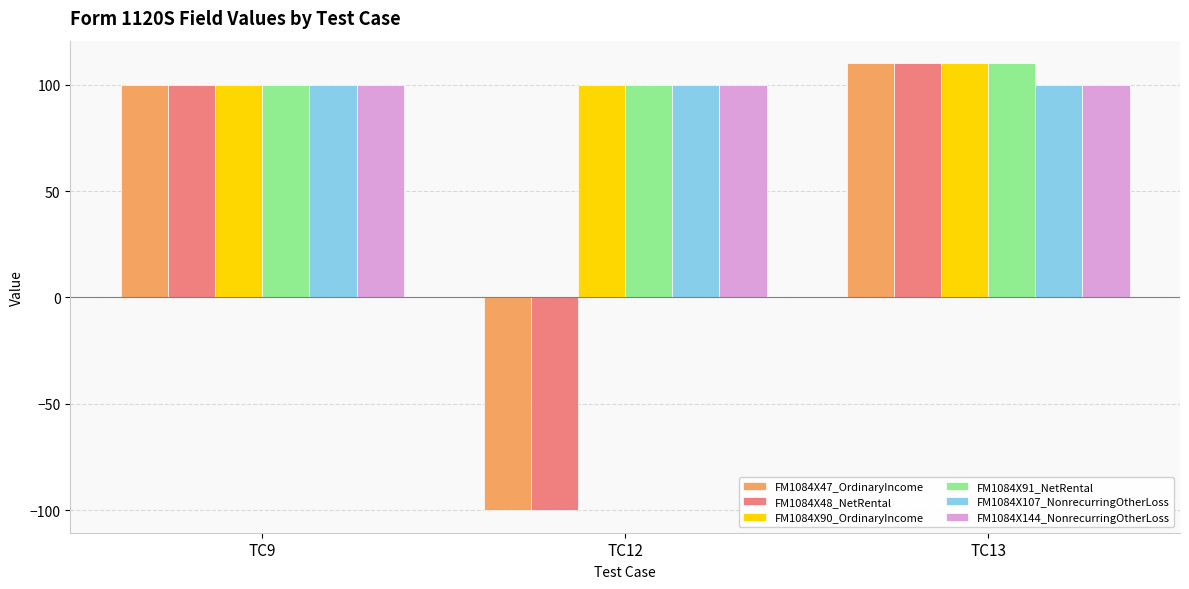

At which category is the sum across all series the highest?

TC13